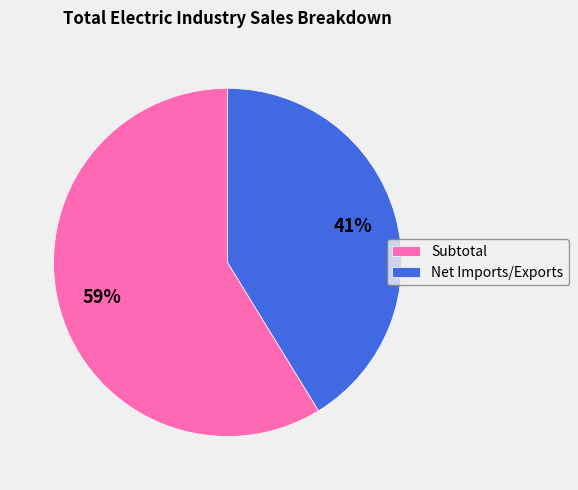

Which category accounts for the majority?

Subtotal